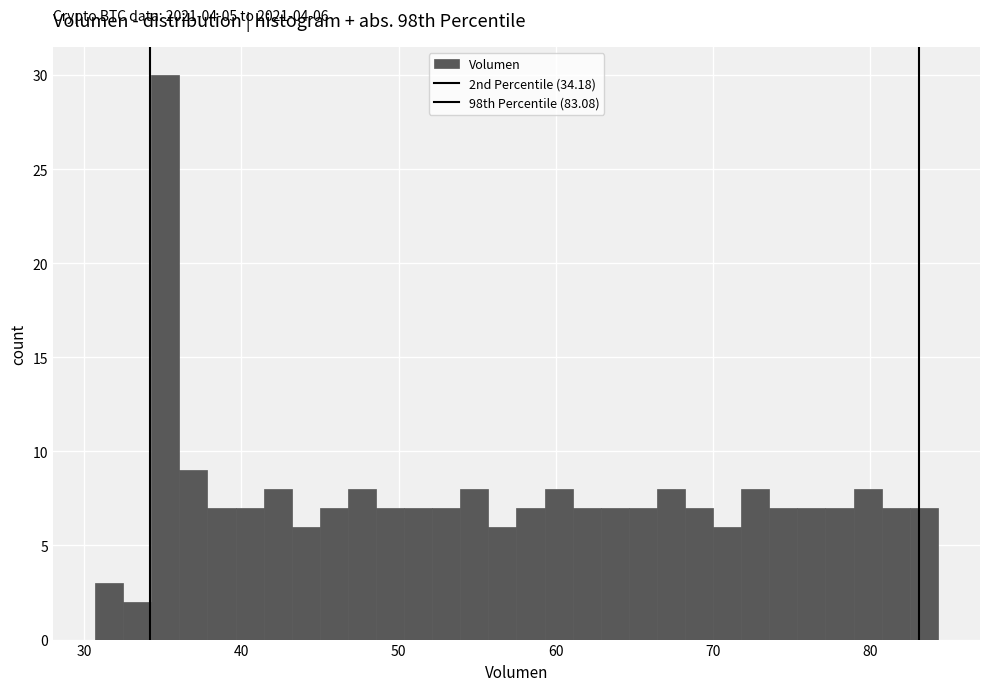

Around what value on the x-axis is the tallest bar? Give the approximate position of its centre, as read against the axis.

35